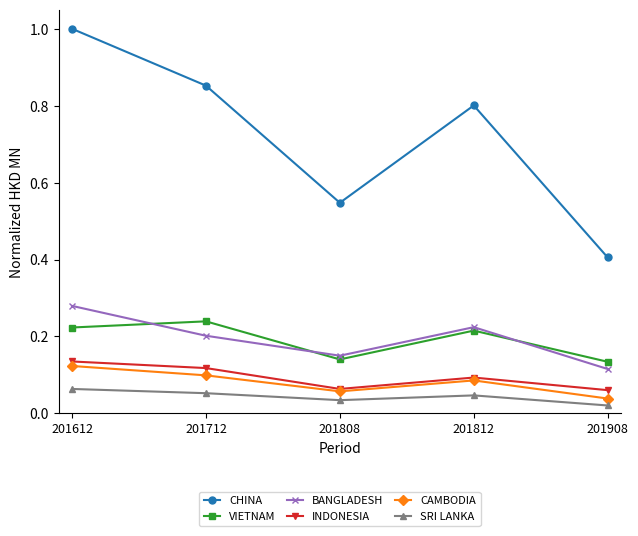

What are all the series names shown in the legend?

CHINA, VIETNAM, BANGLADESH, INDONESIA, CAMBODIA, SRI LANKA